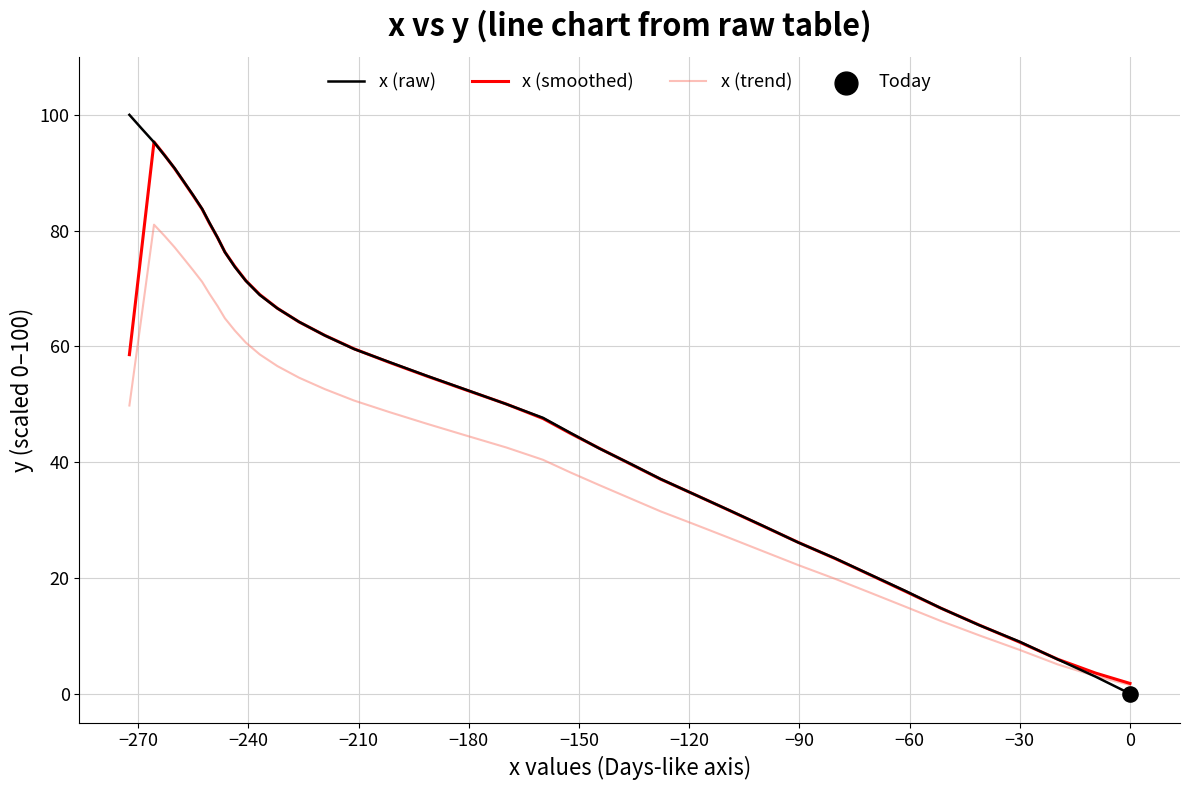

Which series contains the lowest Y value?

x (raw)